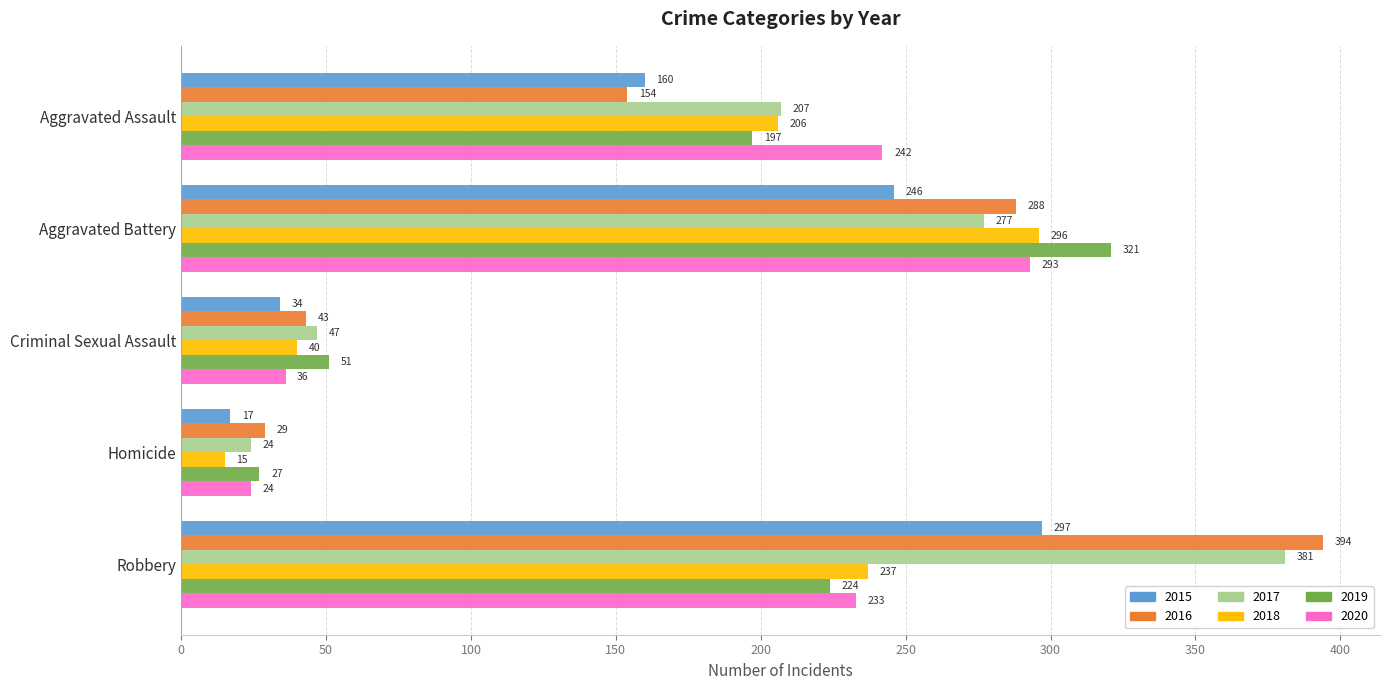

What is the difference between the 2018 values at Aggravated Battery and Homicide?

281